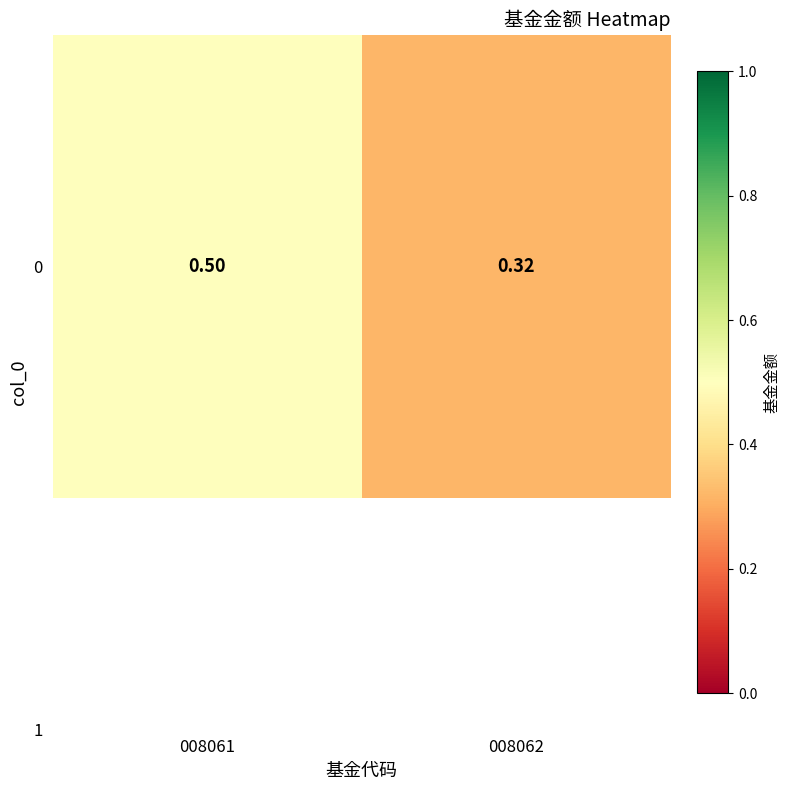

What is the greatest value displayed?

0.5